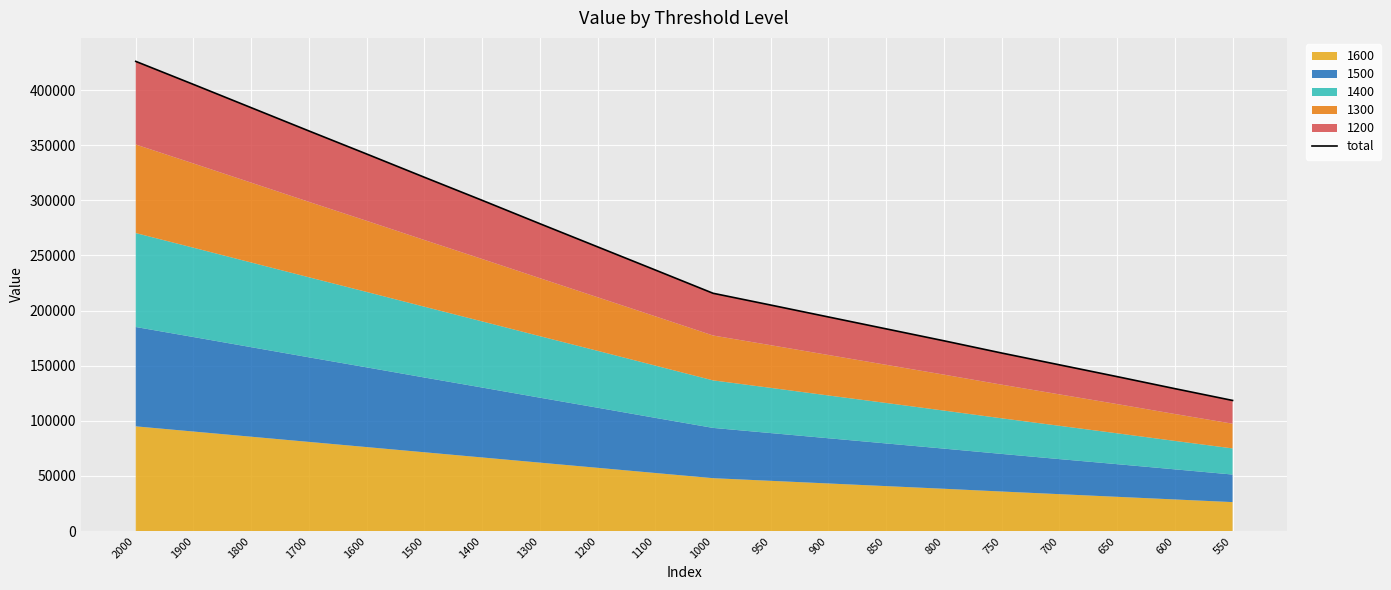

Where is the data nearest to the value 272250?

1300